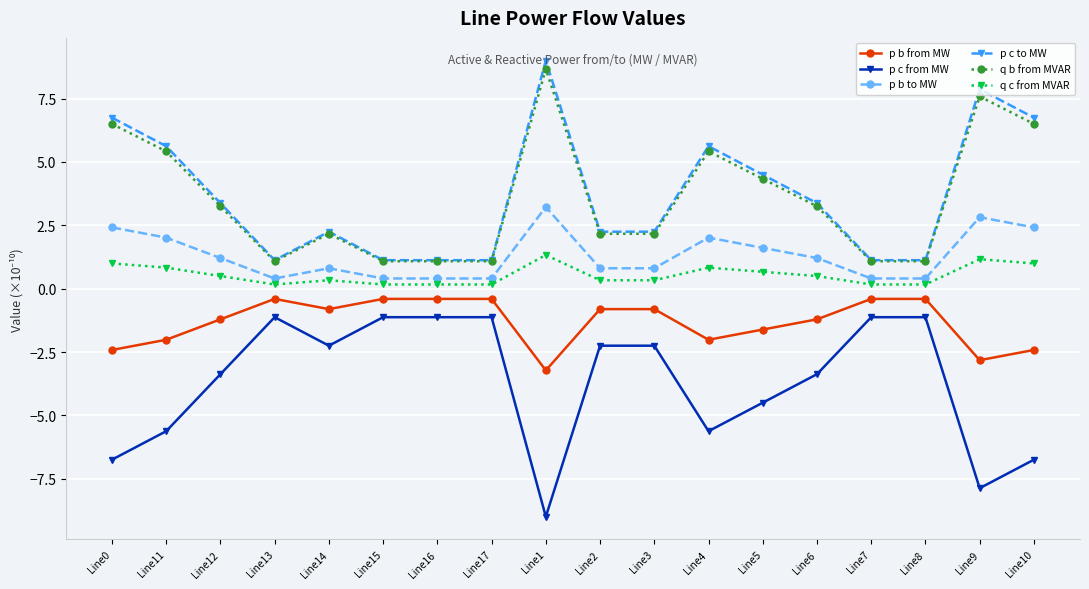

True or false: p b to MW has more than 0 interior local peaks.

True